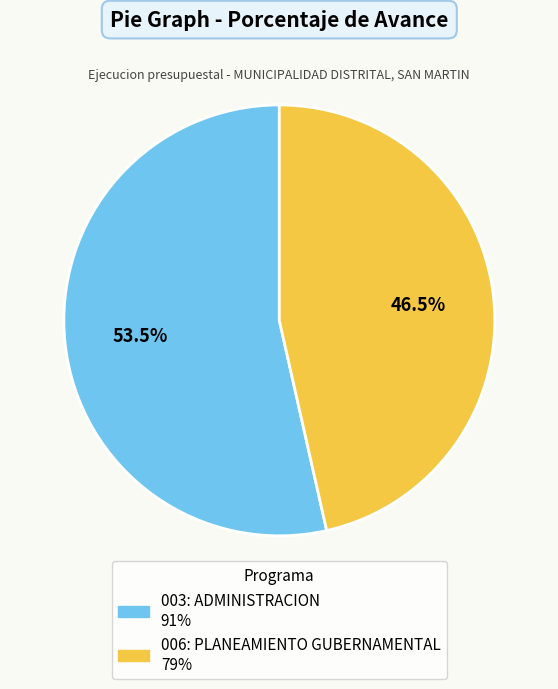

Between 006: PLANEAMIENTO GUBERNAMENTAL and 003: ADMINISTRACION, which is larger?

003: ADMINISTRACION